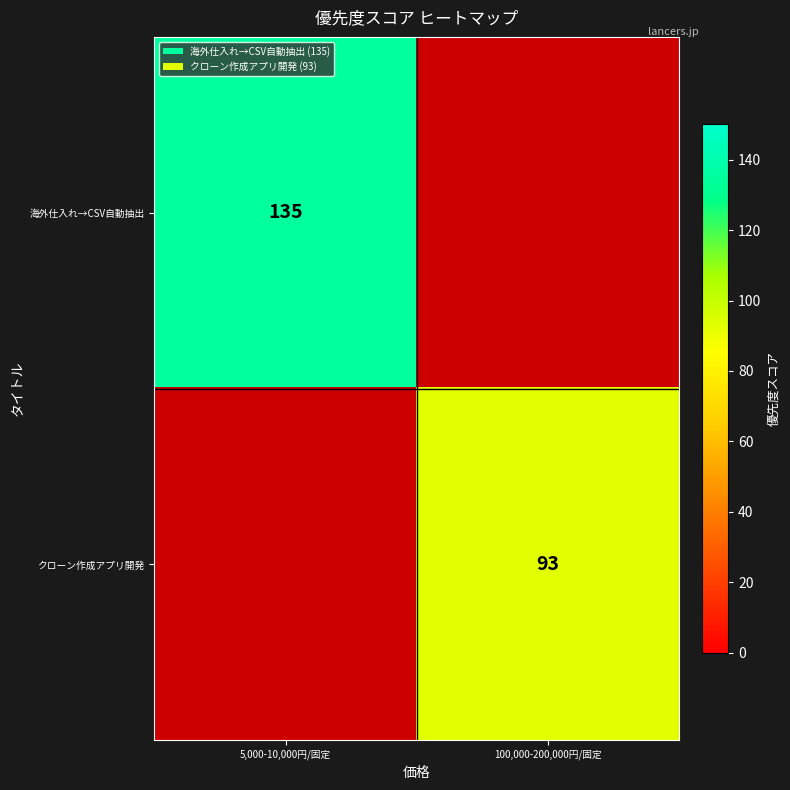

The 海外仕入れ→CSV自動抽出 series shows 135 at 5,000-10,000円/固定. True or false?

True